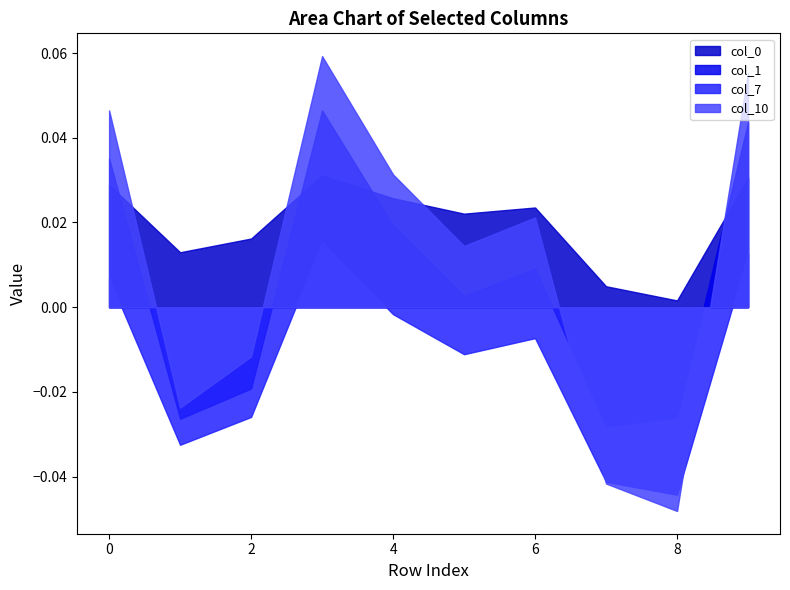

At 9, list the series in order from smallest to largest.

7, 0, 1, 10